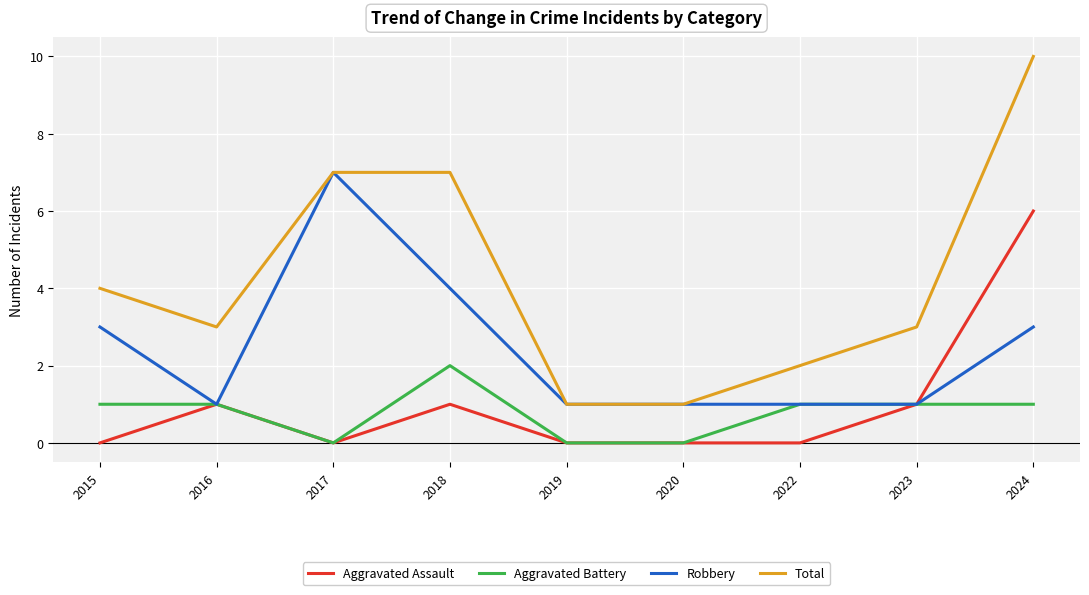

Between 2017 and 2024, which series saw the biggest shift?

Aggravated Assault